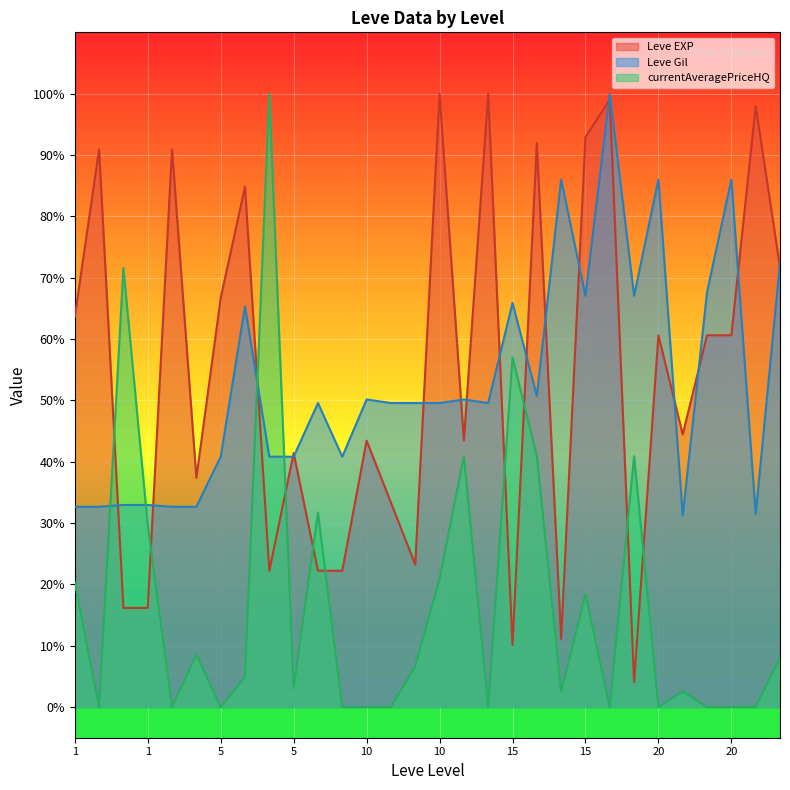

What is the maximum value shown in the chart?

100.0